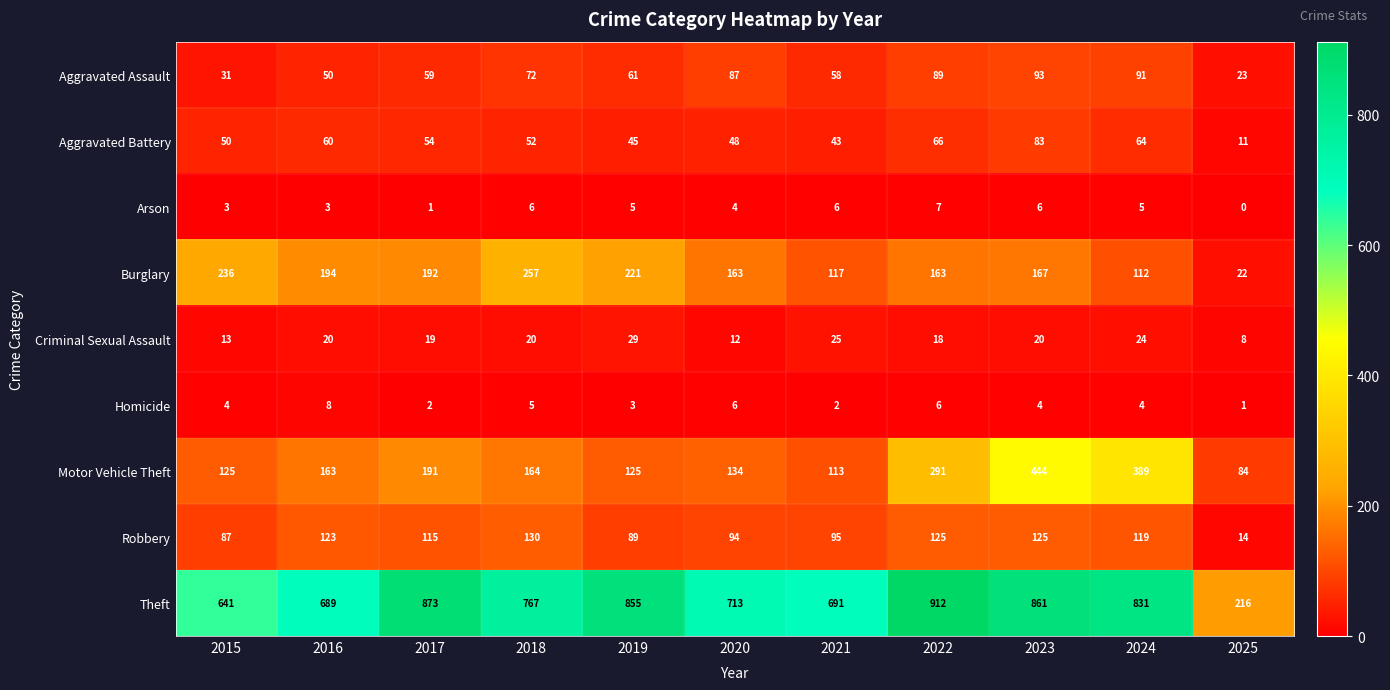

What is the difference between the second highest and second lowest values in the Aggravated Battery series?

23